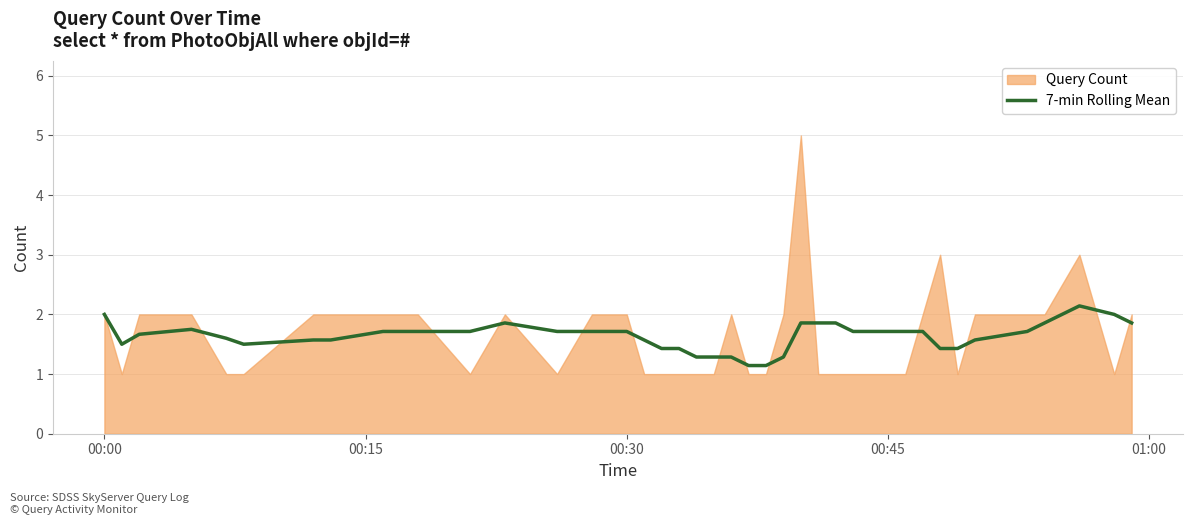

What is the highest value of the 7-min Rolling Mean series?

2.1